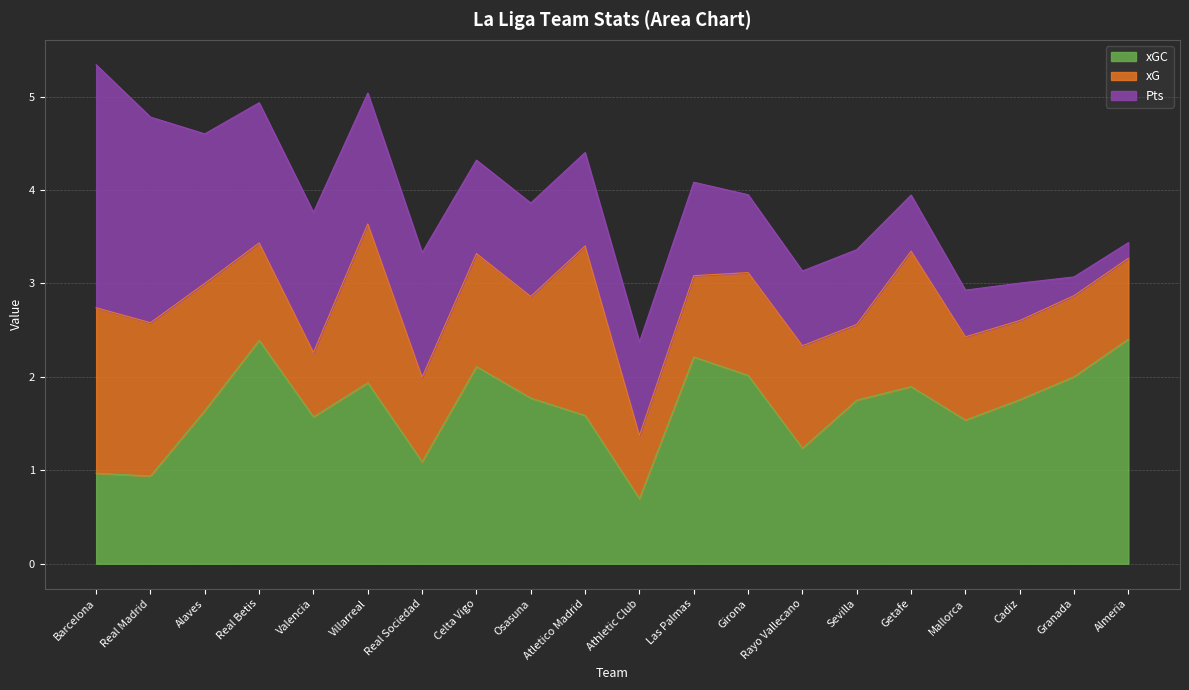

List the labels in order of xG value, largest first.

Atletico Madrid, Barcelona, Villarreal, Real Madrid, Getafe, Alaves, Celta Vigo, Girona, Rayo Vallecano, Osasuna, Real Betis, Real Sociedad, Mallorca, Las Palmas, Granada, Almeria, Cadiz, Sevilla, Valencia, Athletic Club